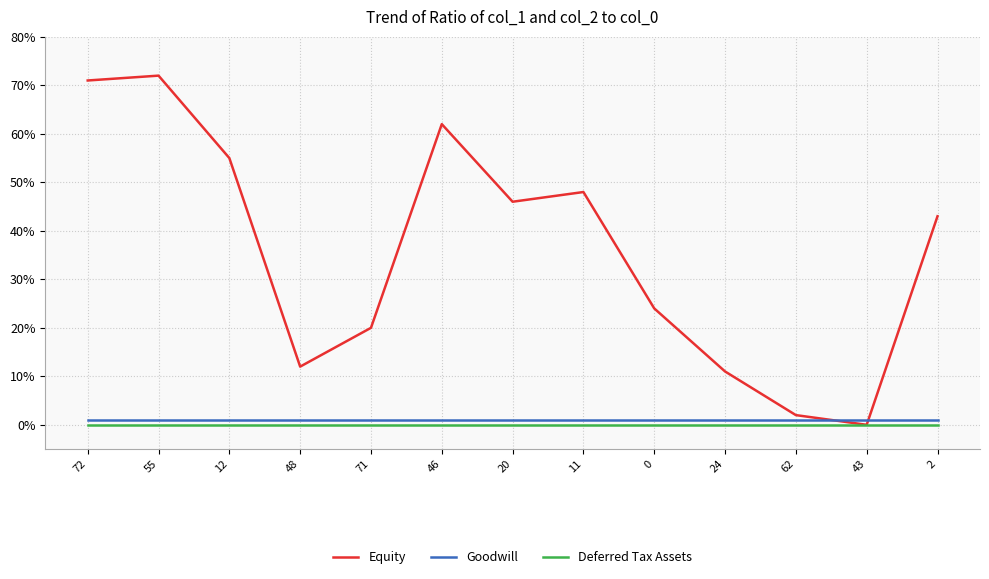

Does the chart have visible grid lines?

Yes